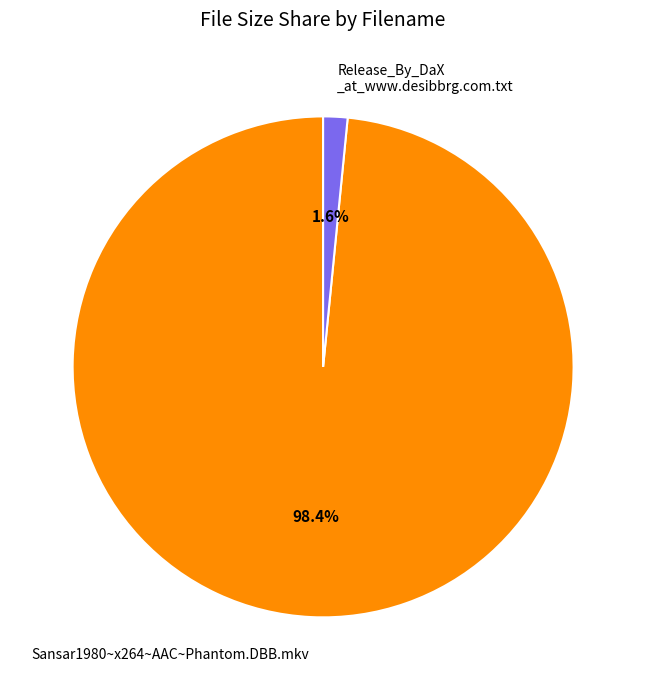

How many slices are in this pie chart?

2